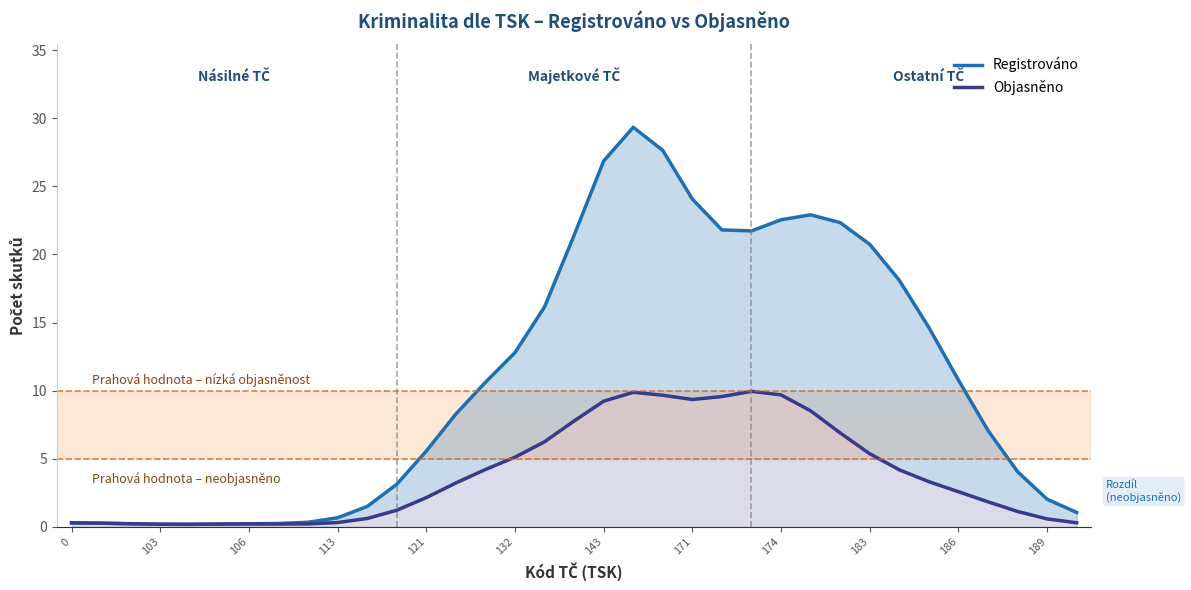

Between 186 and 20, which series saw the biggest shift?

Registrováno